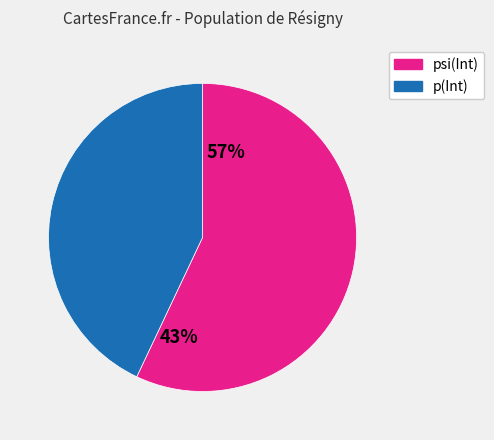

What is the majority slice?

psi(Int)